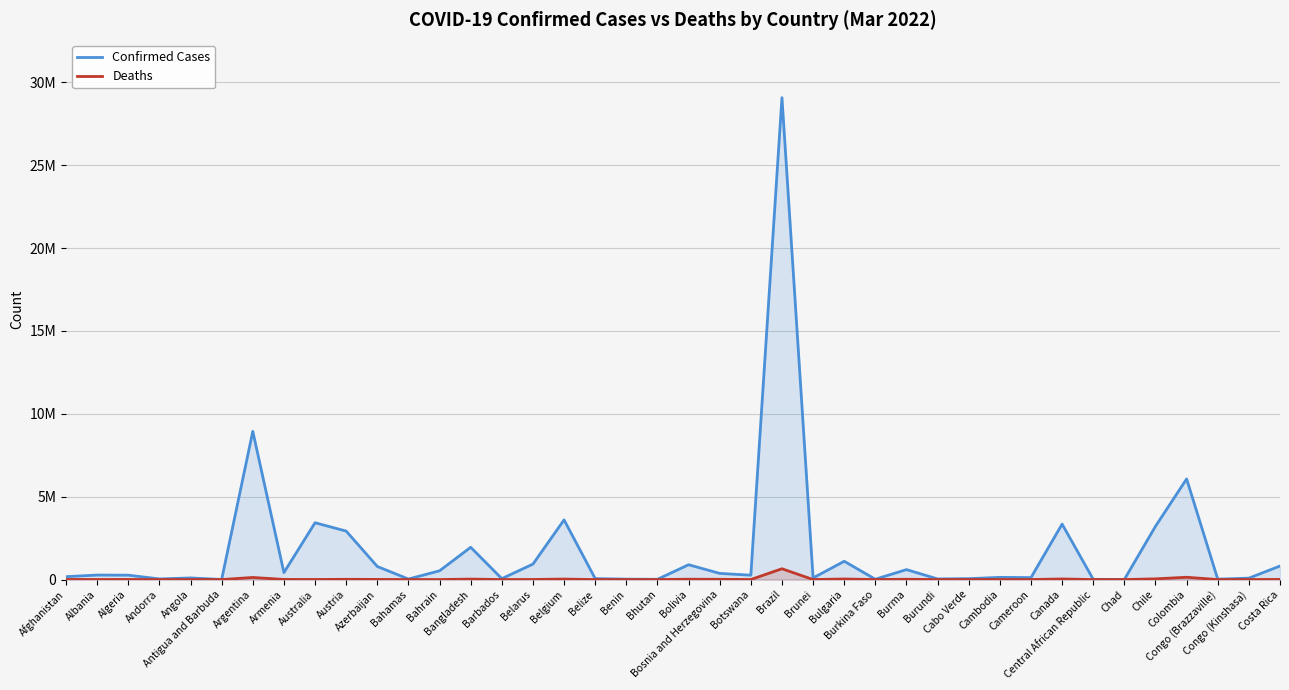

What is the label of the 16th point from the right?

Brunei